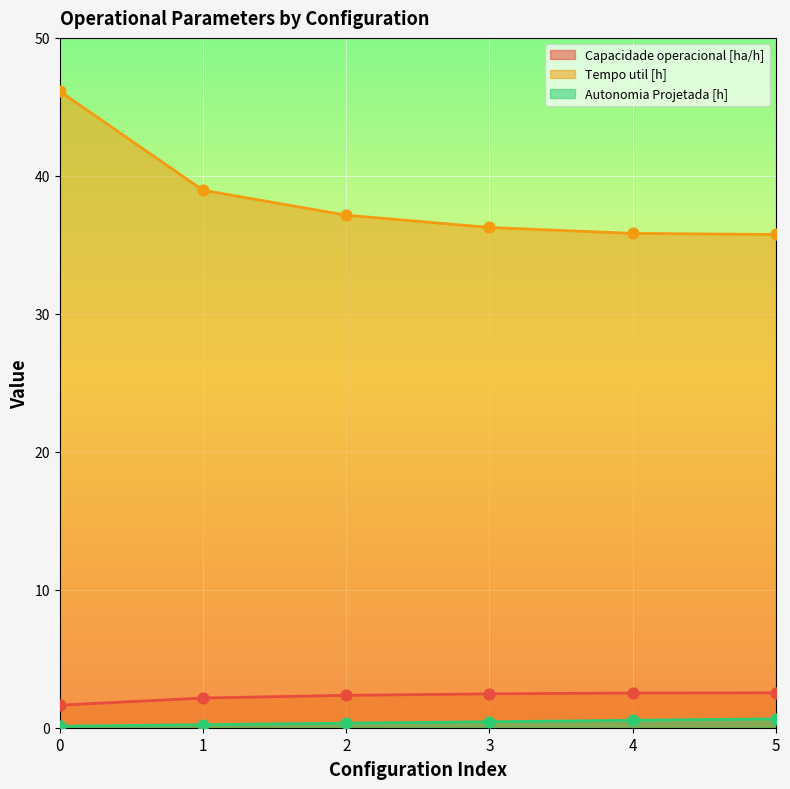

Is the value of Tempo util [h] at 3 greater than the value of Capacidade operacional [ha/h] at 1?

Yes